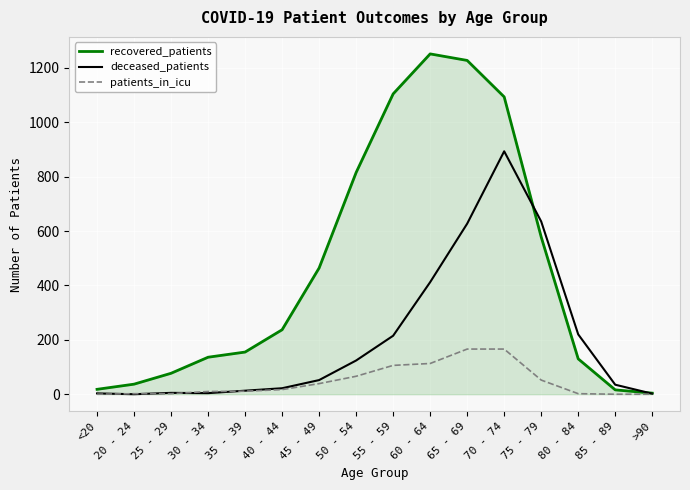

The value of recovered_patients at 45 - 49 is 464. True or false?

True